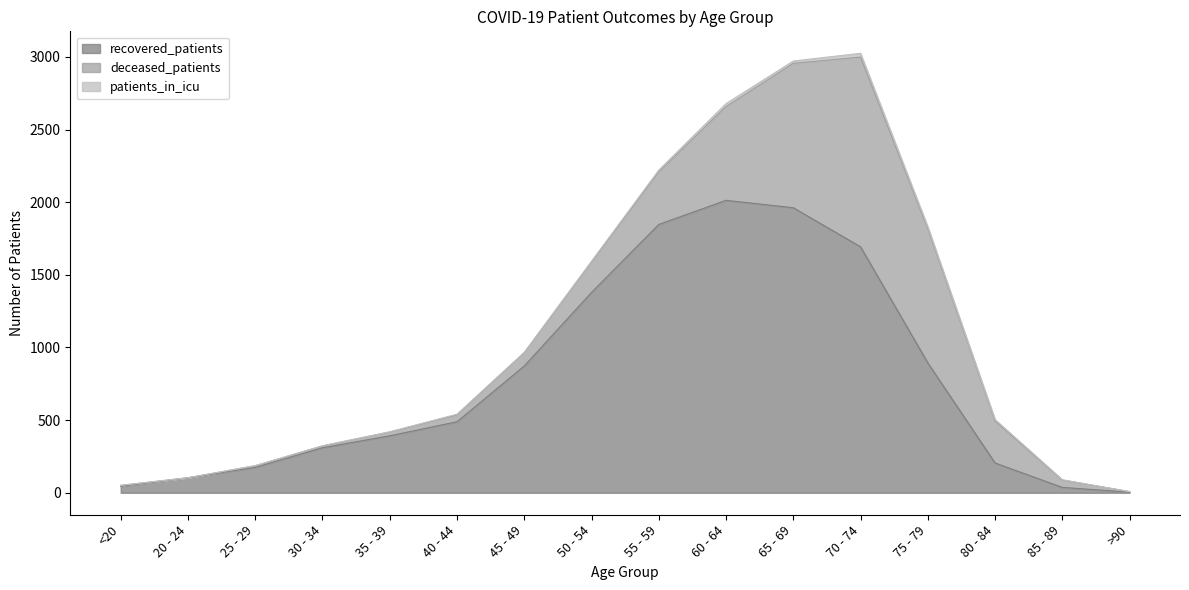

True or false: recovered_patients has more than 1 interior local peaks.

False